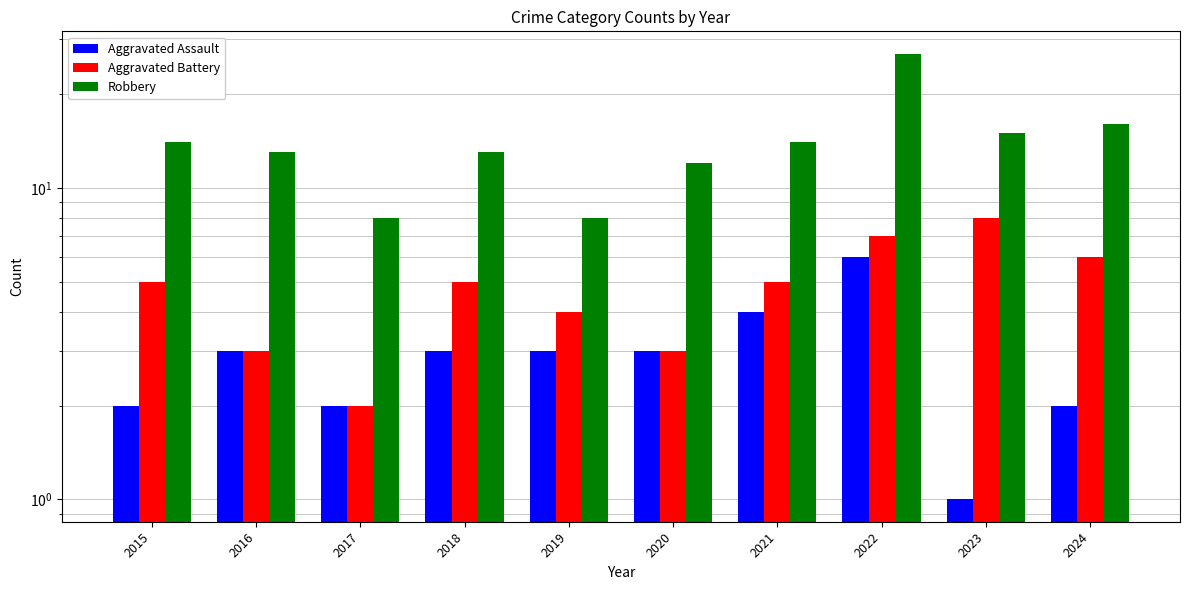

Which series has the largest total across all categories?

Robbery